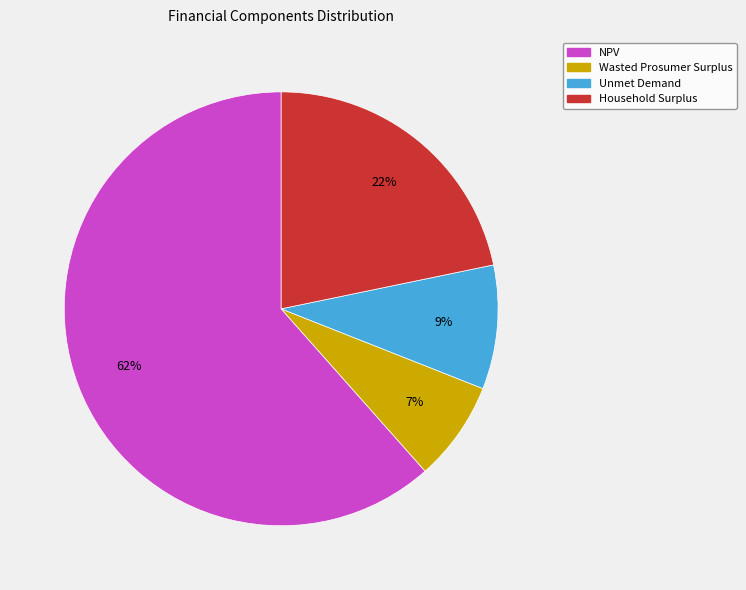

Is NPV the majority of the pie?

Yes